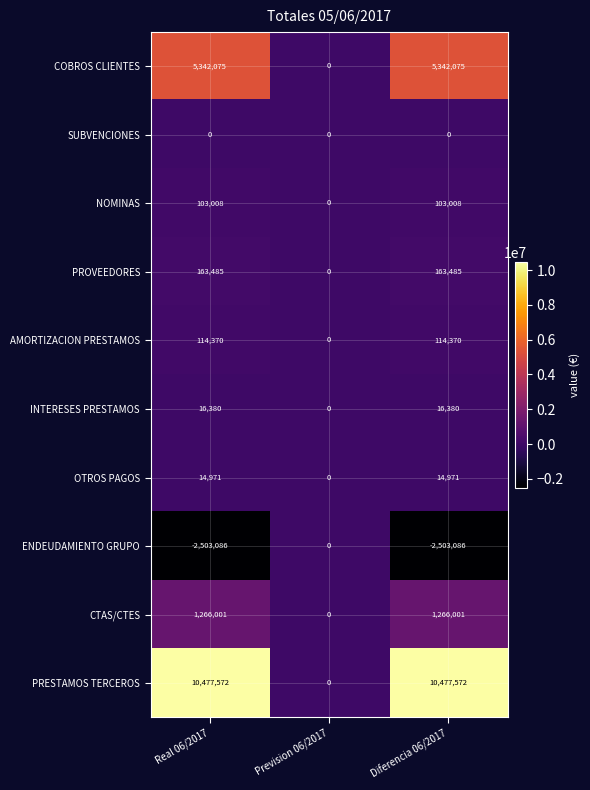

Which series has the widest spread of values?

PRESTAMOS TERCEROS